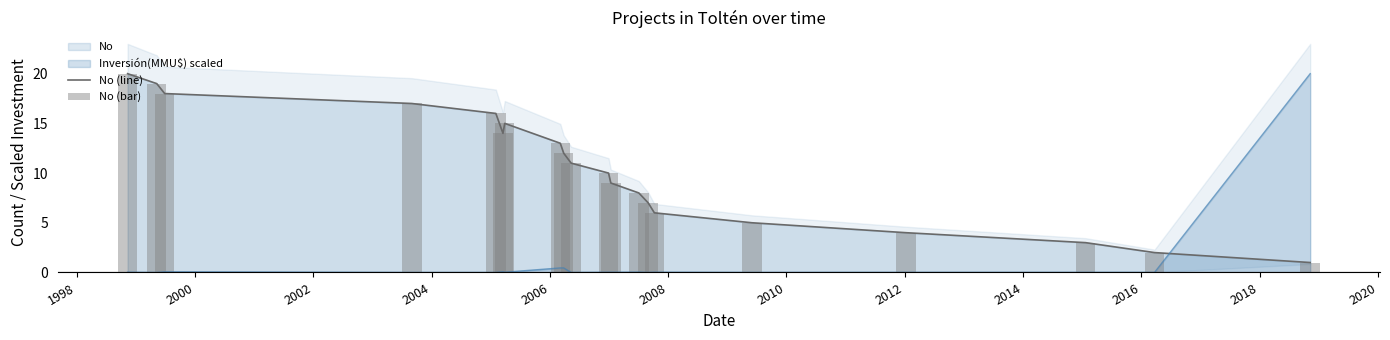

What is the value of the No (line) bar at the 18th from the left?

3